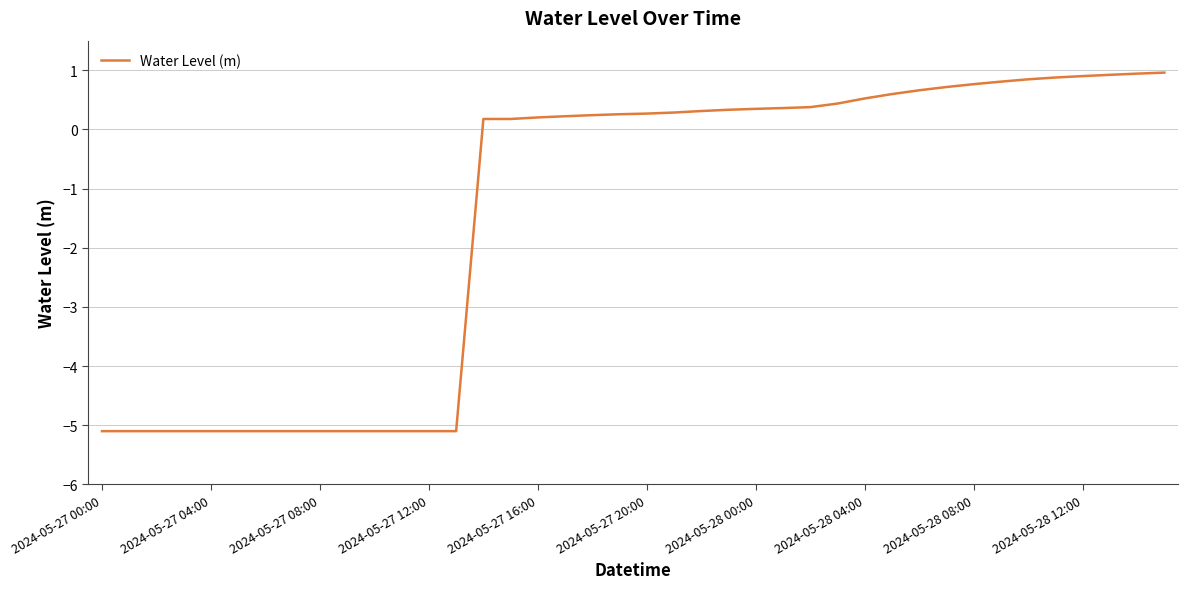

What is the maximum value shown in the chart?

1.0